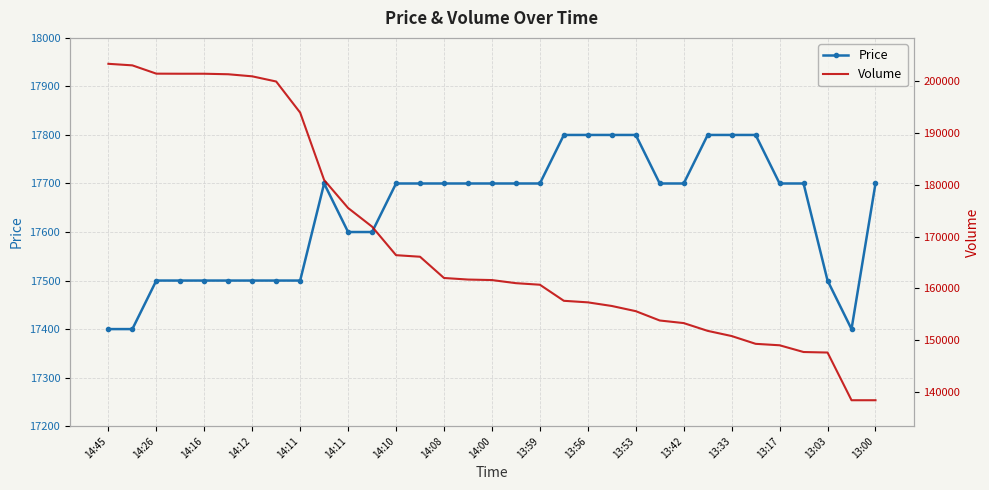

At 31, list the series in order from largest to smallest.

Volume, Price